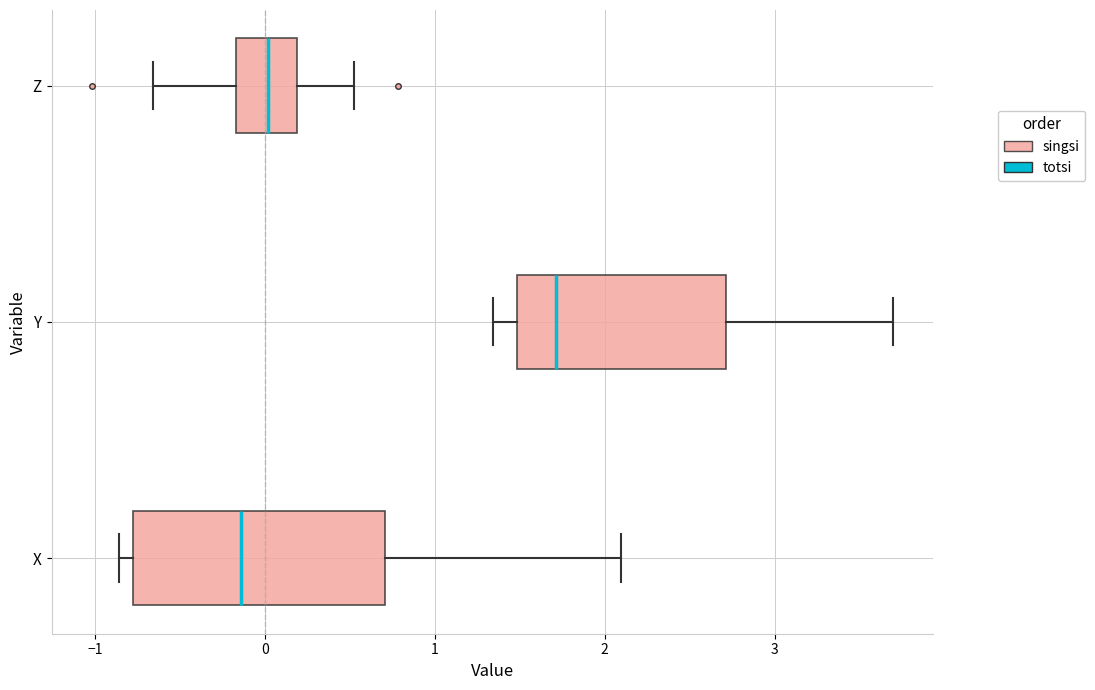

Where does the median line of the box for Z sit on the x-axis? The values are not printed on the chart, so give them approximately, as read against the axis.

0.0